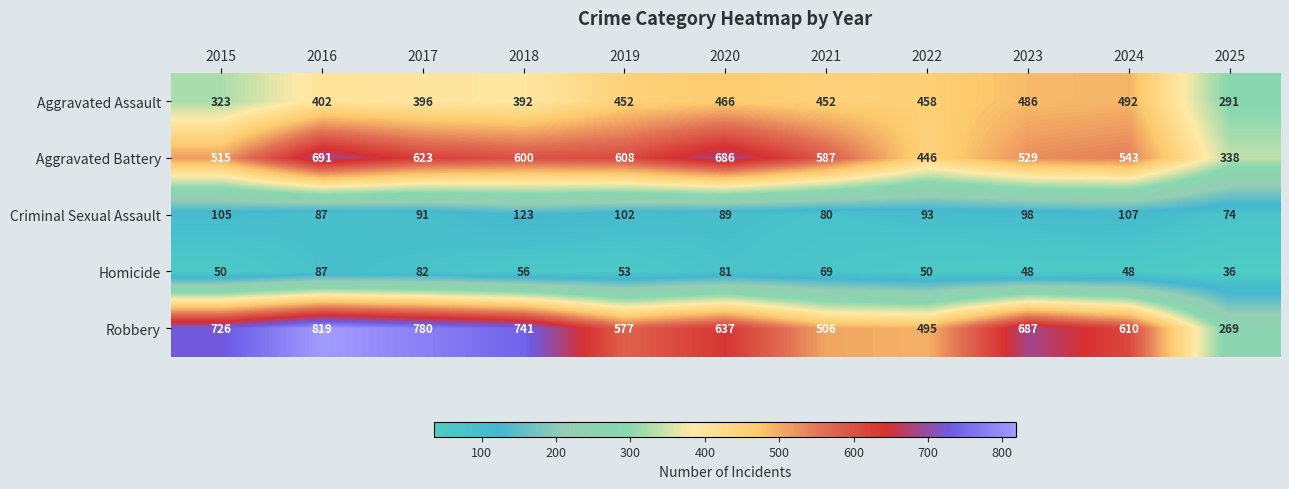

At 2023, list the series in order from smallest to largest.

Homicide, Criminal Sexual Assault, Aggravated Assault, Aggravated Battery, Robbery